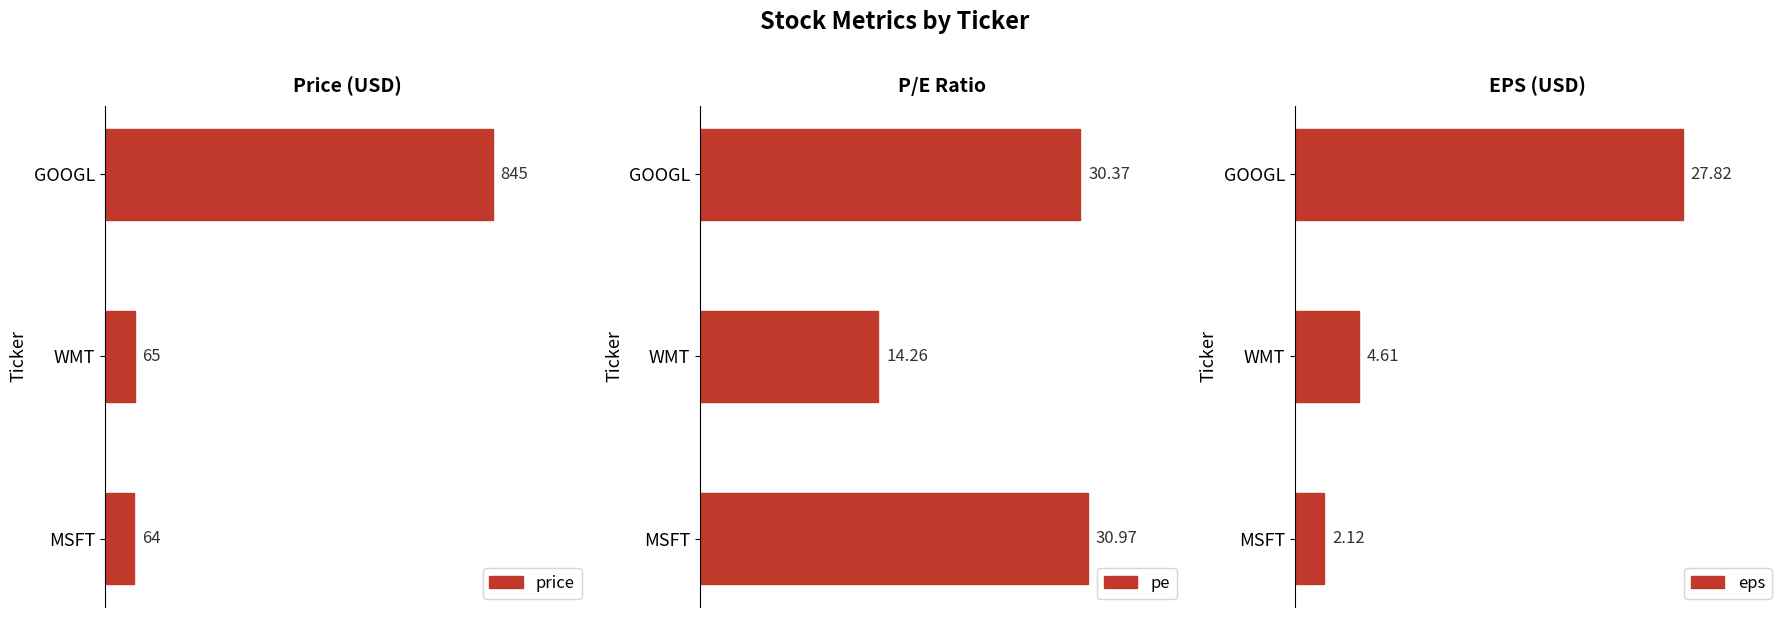

What is the difference between the maximum and second lowest values in the pe series?

0.6